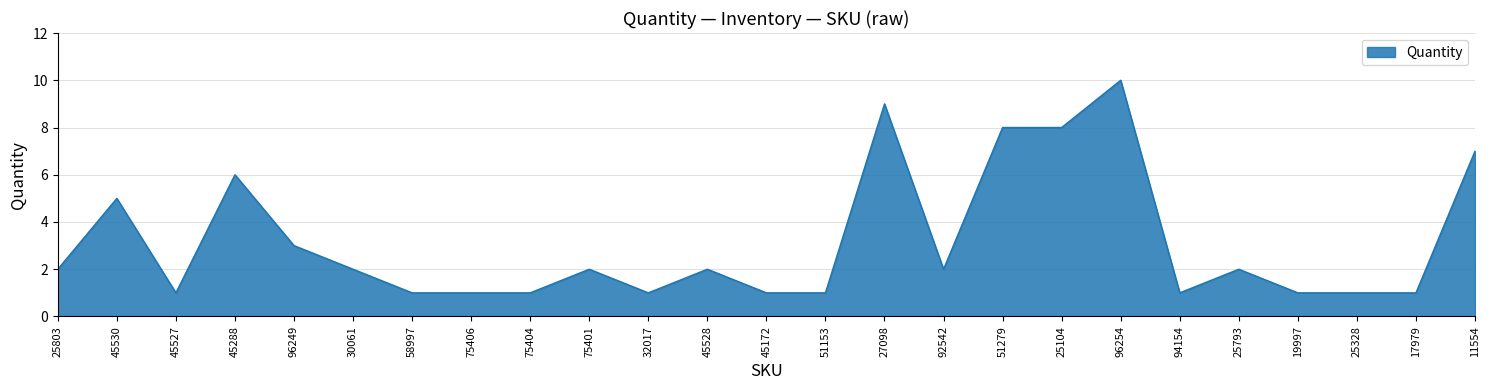

What position from the left is 75404?

9